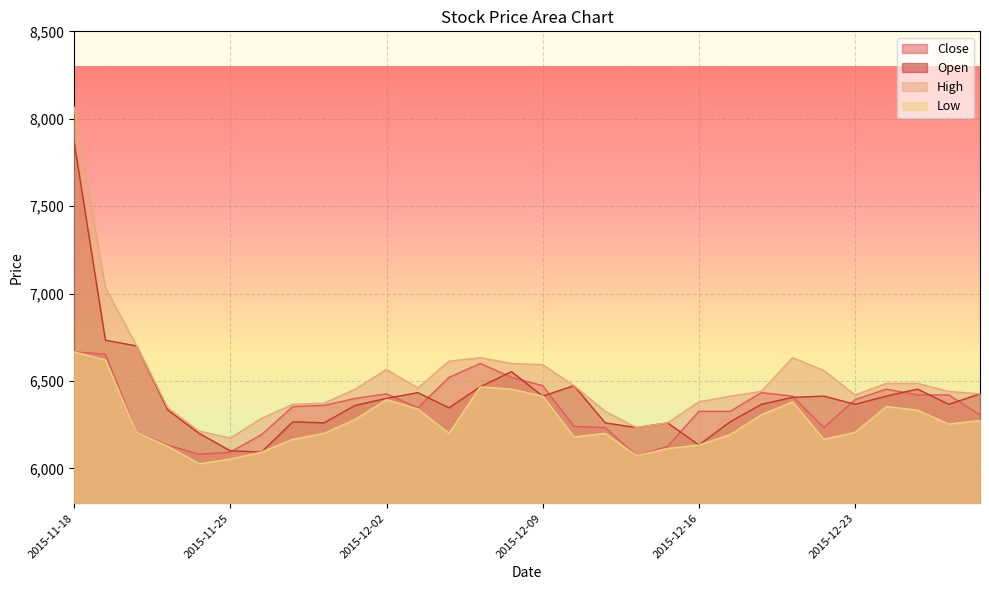

True or false: Low and High intersect in this chart.

False